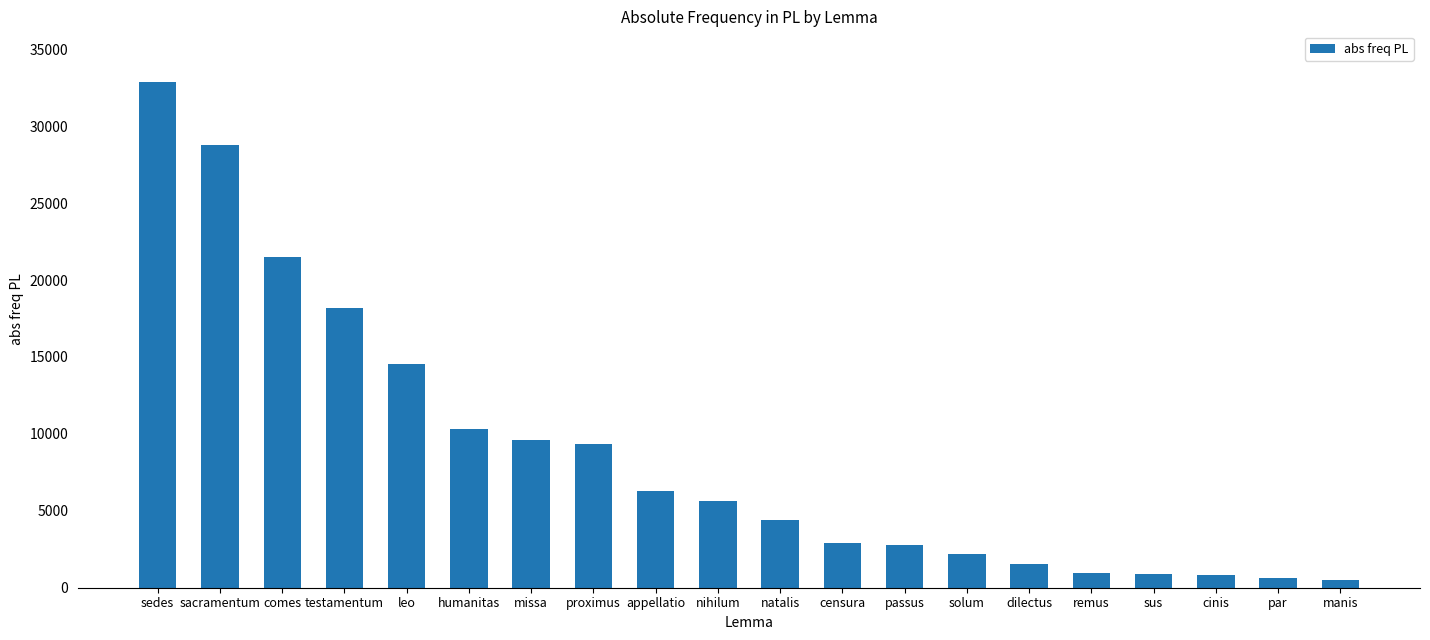

At which label does the data first exceed 5668?

sedes